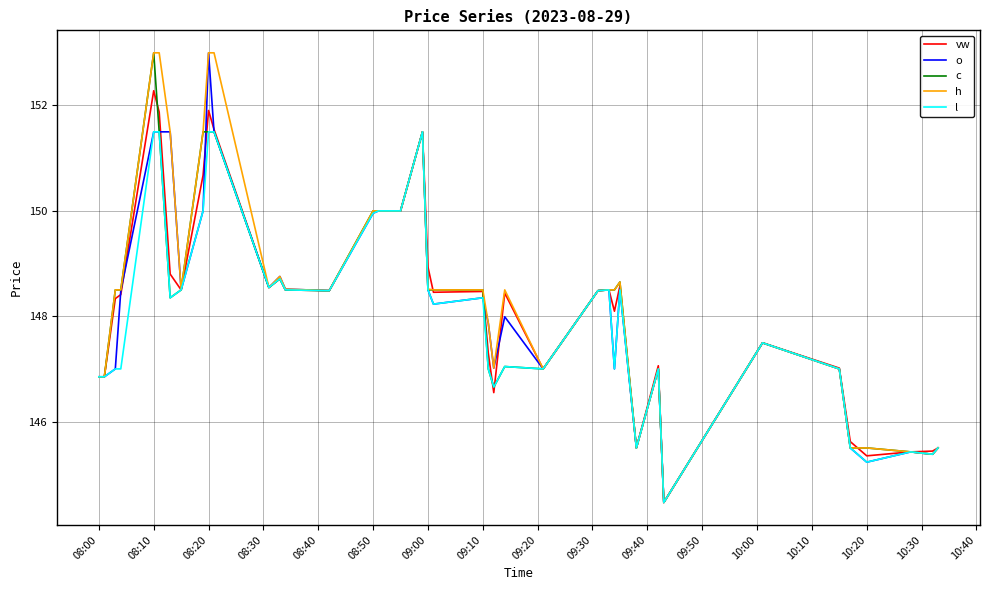

What is the minimum value for c?

144.5